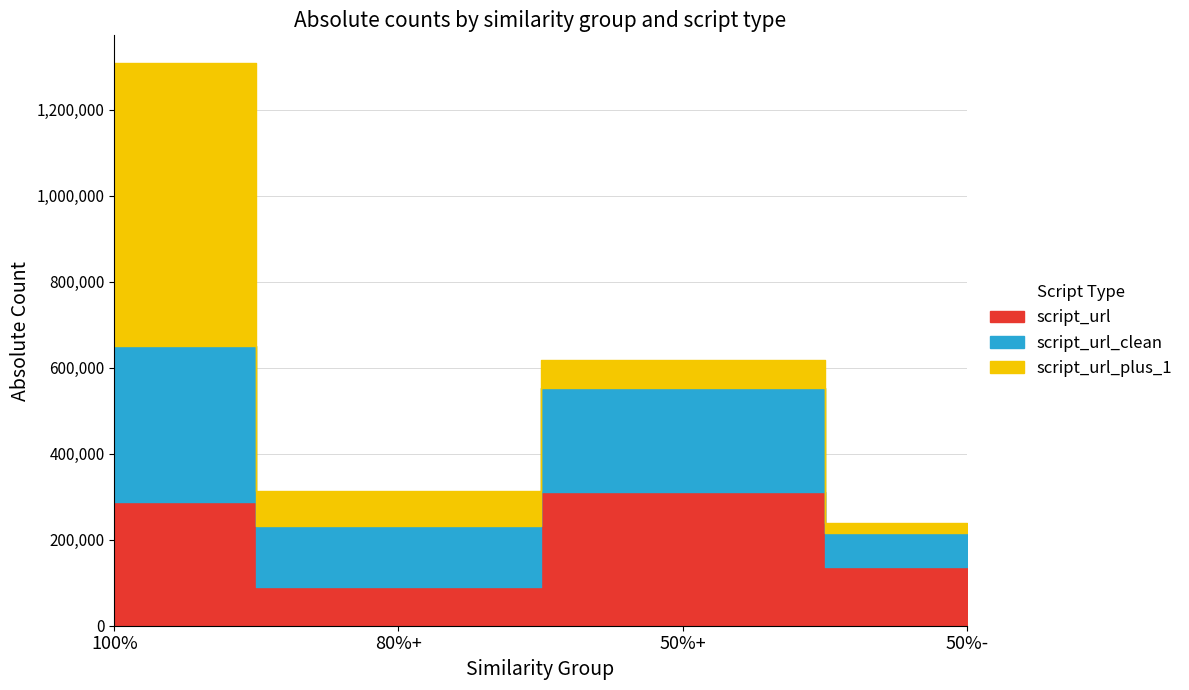

What is the label of the 4th point from the right?

100%